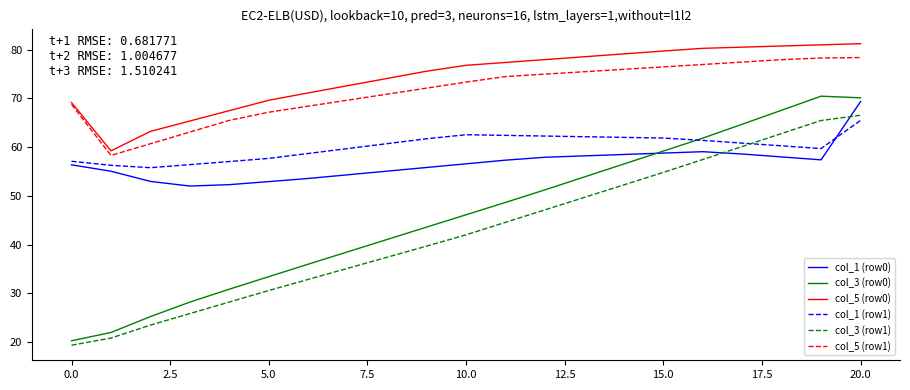

Which series has the largest range (max minus min)?

col_3 (row0)